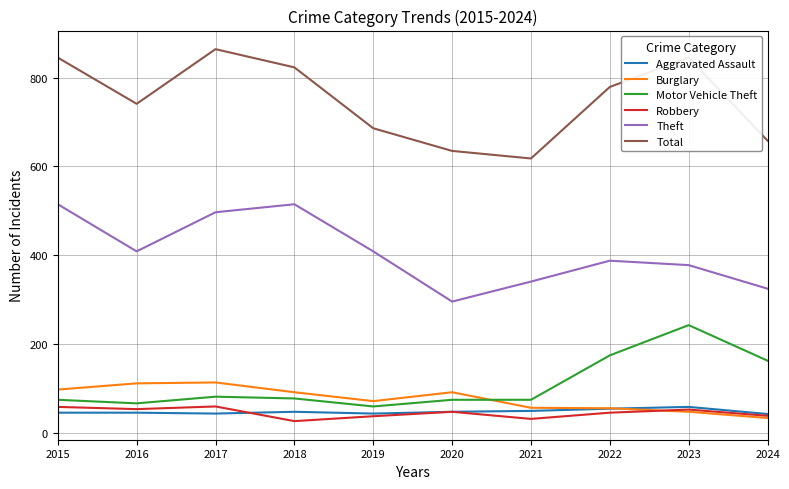

True or false: Theft has more than 0 points higher than both neighbors.

True